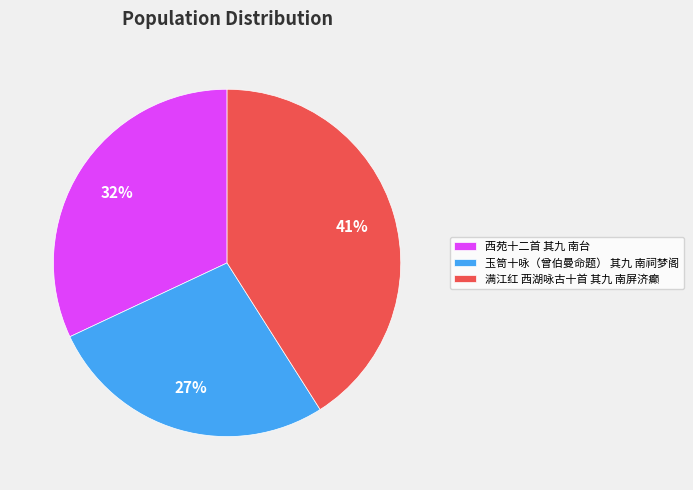

True or false: 西苑十二首 其九 南台 accounts for 19% of the total.

False